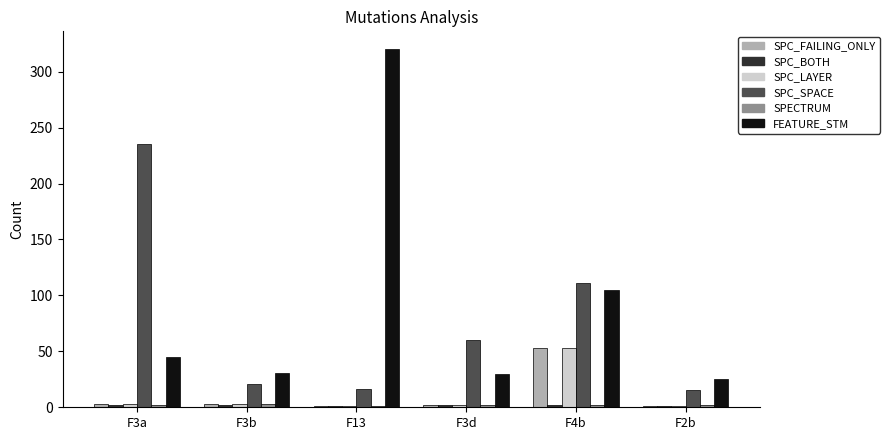

Which series has the largest total across all categories?

FEATURE_STM